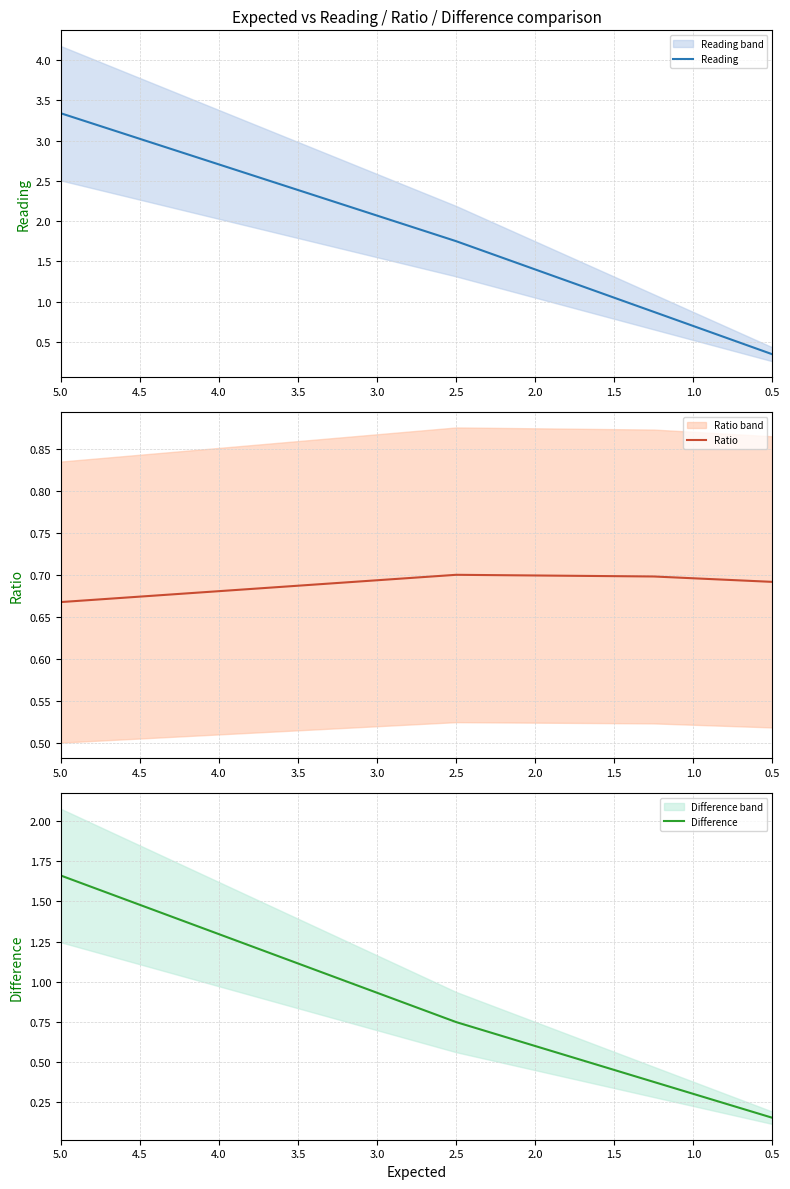

The value of Ratio at 1.5 is 0.7. True or false?

True